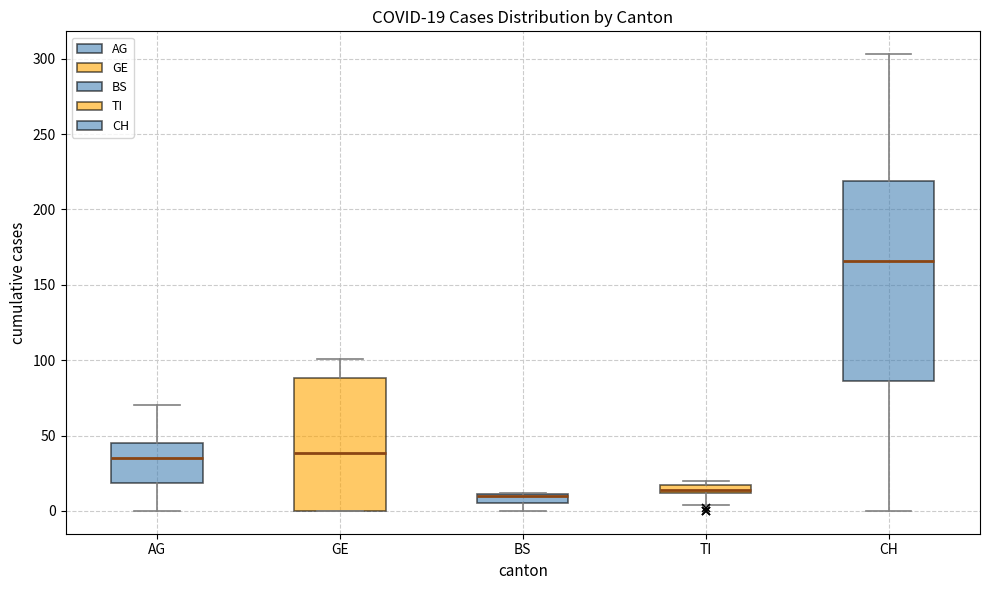

Which box is the tallest, from its lower edge to its upper edge?

CH